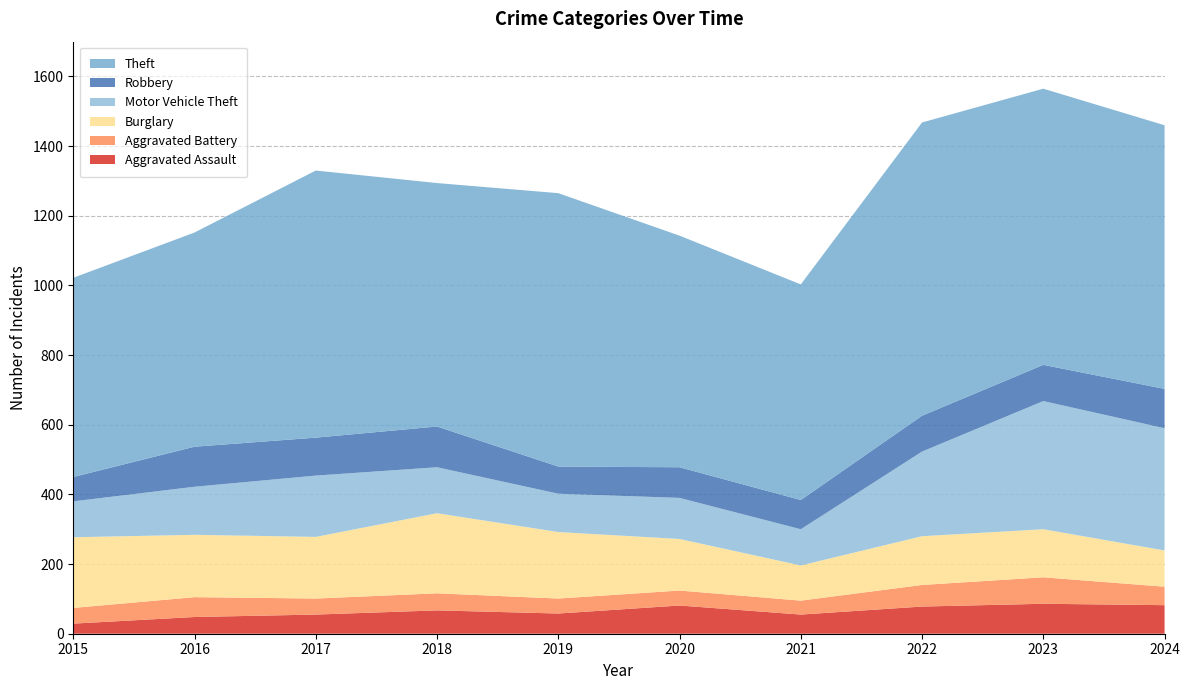

Reading left to right, list all the values displayed in this chart.

Aggravated Assault: 29	48	55	67	58	81	55	78	86	82
Aggravated Battery: 45	57	46	49	43	43	40	62	76	53
Burglary: 203	179	177	230	191	148	101	140	138	104
Motor Vehicle Theft: 103	138	176	132	110	118	104	243	368	351
Robbery: 70	115	109	117	78	88	84	103	104	113
Theft: 572	615	767	699	785	665	619	842	793	757